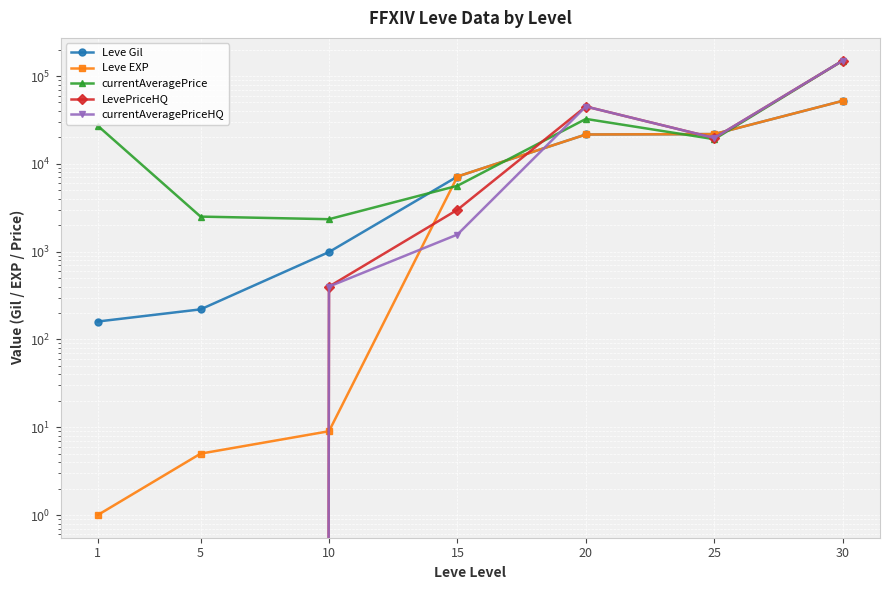

What is the highest value of the Leve EXP series?

52220